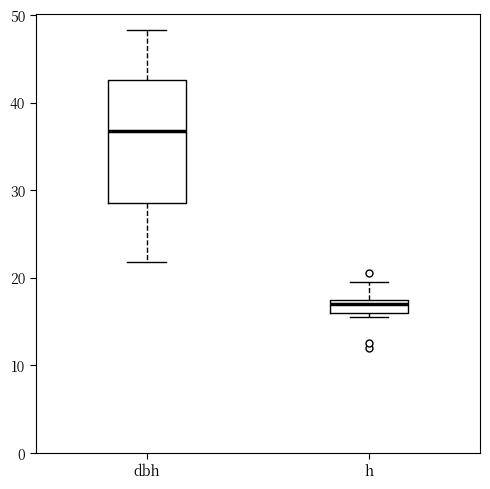

Where is the upper edge of the box for h on the y-axis? The values are not printed on the chart, so give them approximately, as read against the axis.

18